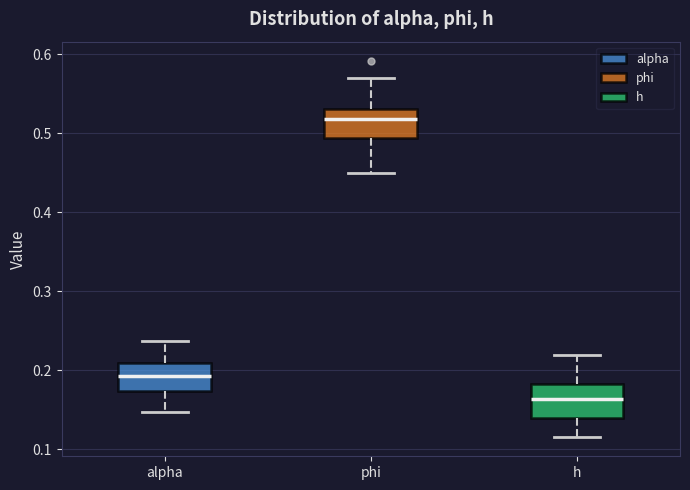

Which box has the lowest median line?

h